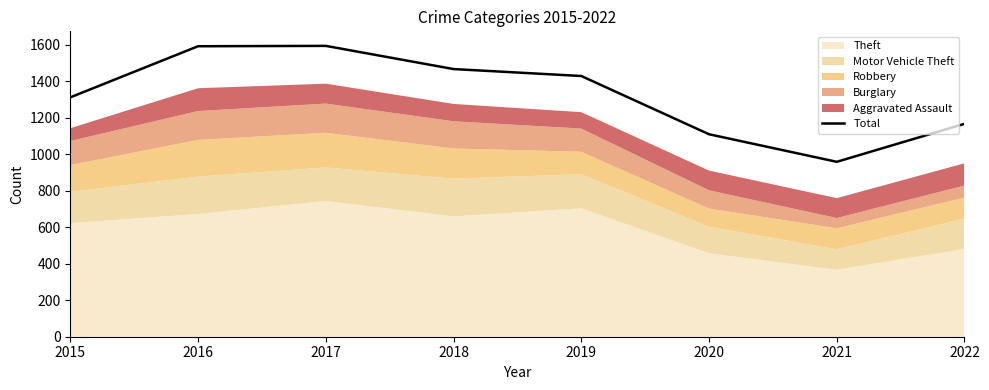

How many values are below 1428?

4